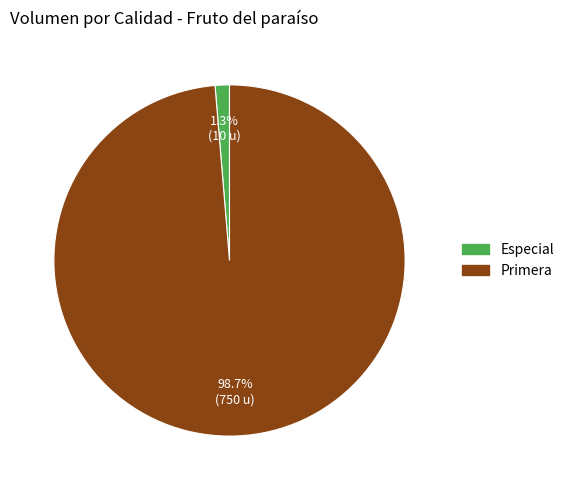

Does any single category account for the majority?

Yes